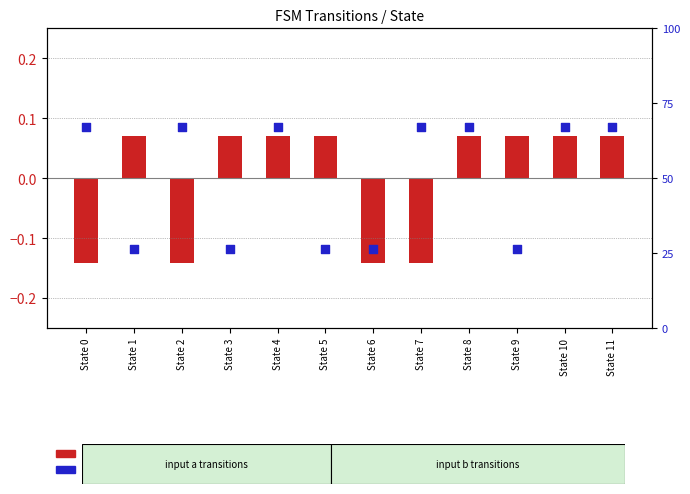

Which has a higher value, State 8 or State 11?

State 8